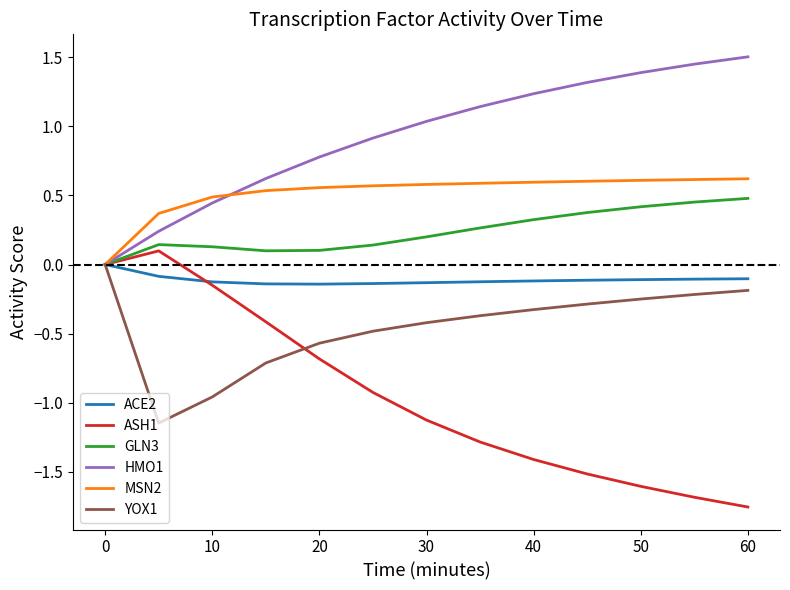

What is the maximum value for HMO1?

1.5